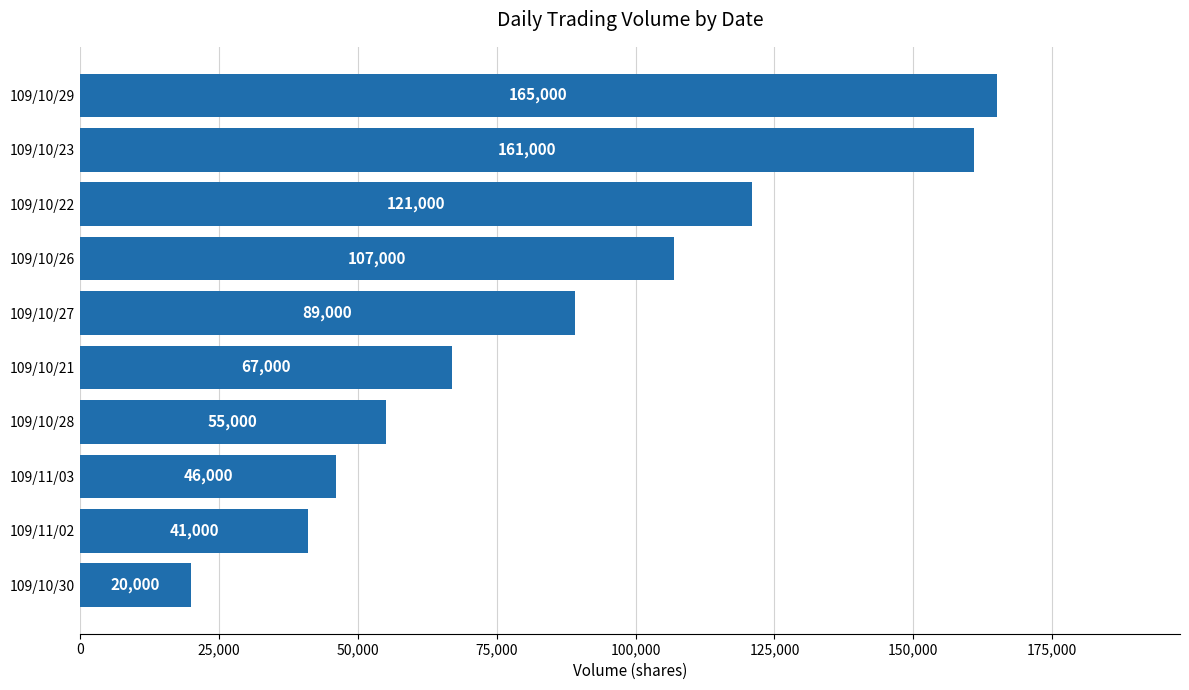

True or false: the data shows 22886 at 109/10/27.

False